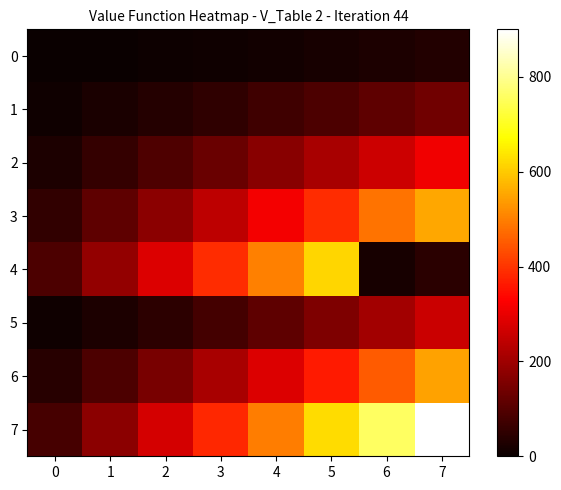

How many distinct data groups are displayed?

8